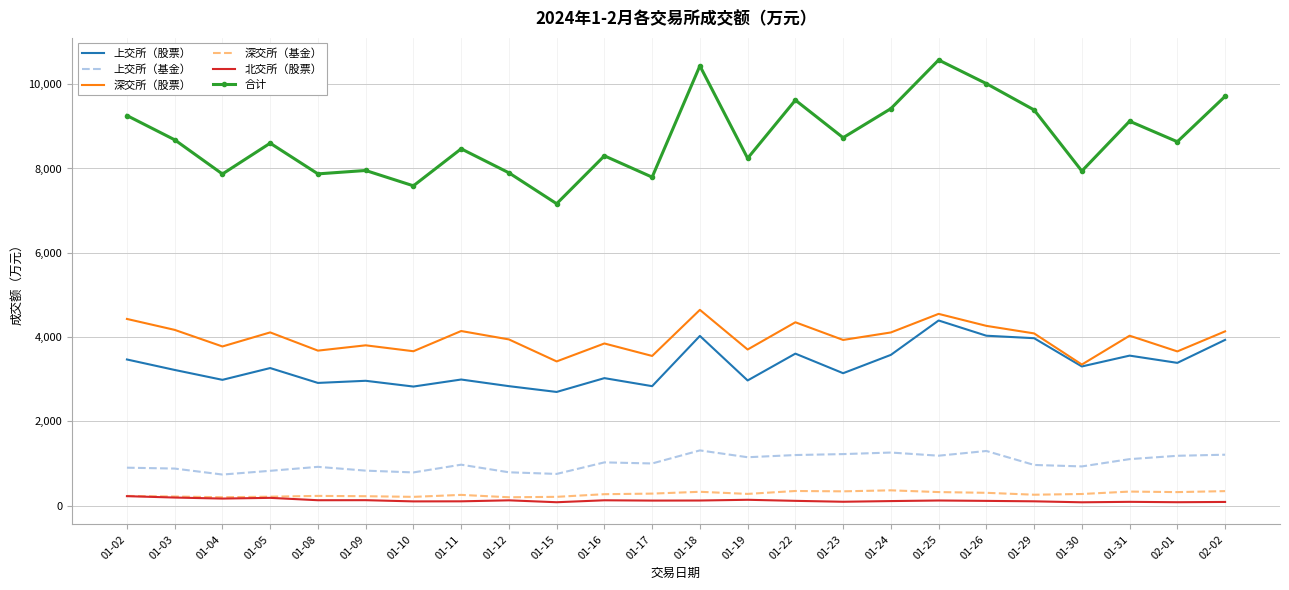

Is it true that 合计 equals 7952.3 at 01-09?

True